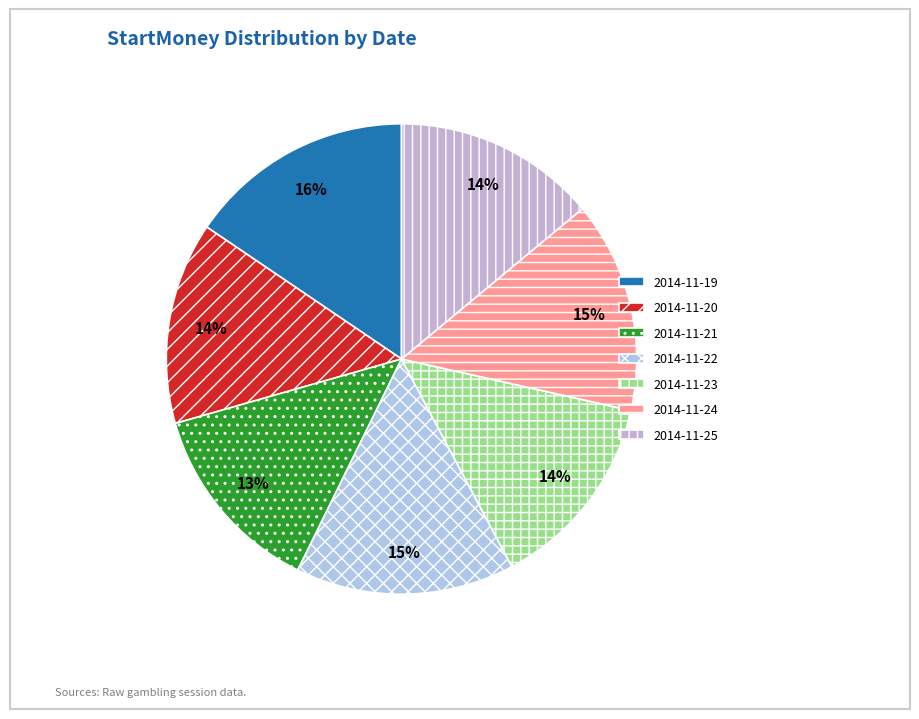

The 2014-11-21 slice represents 13% of the pie. True or false?

True